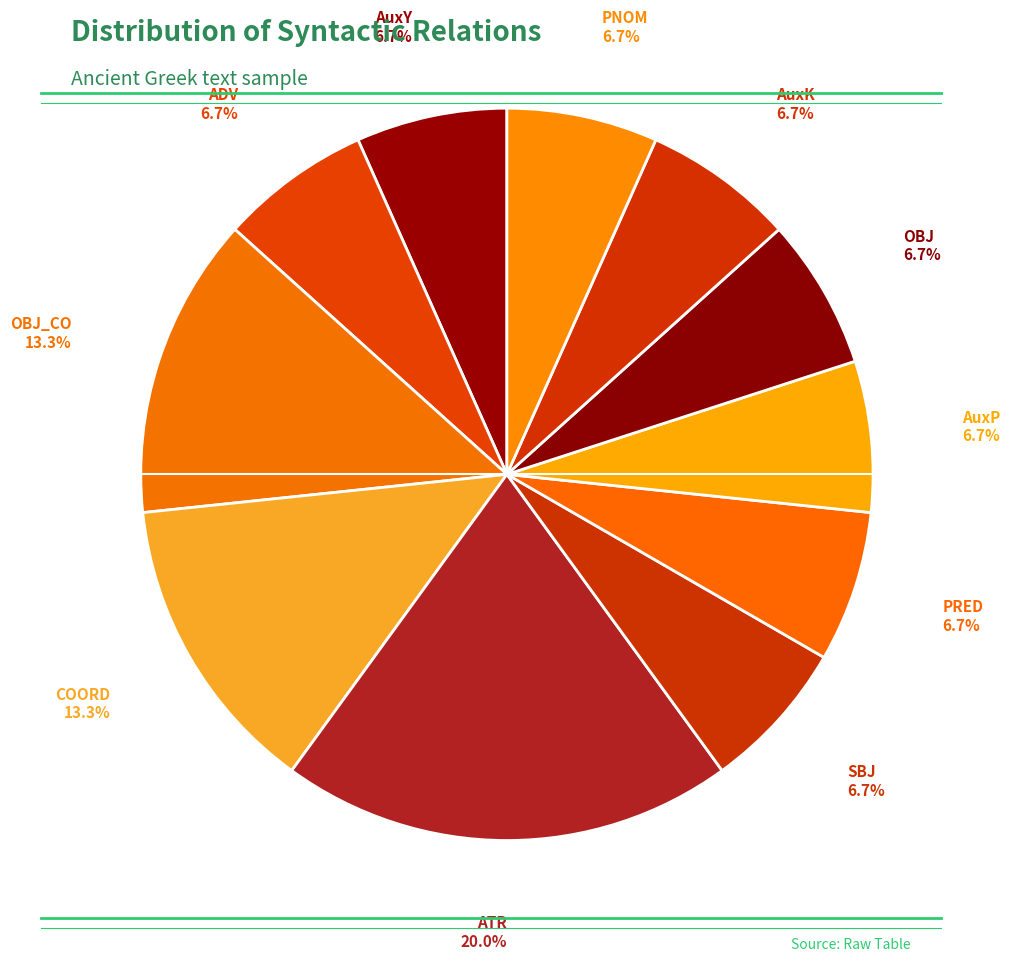

Combined, do SBJ and AuxK account for over 50%?

No